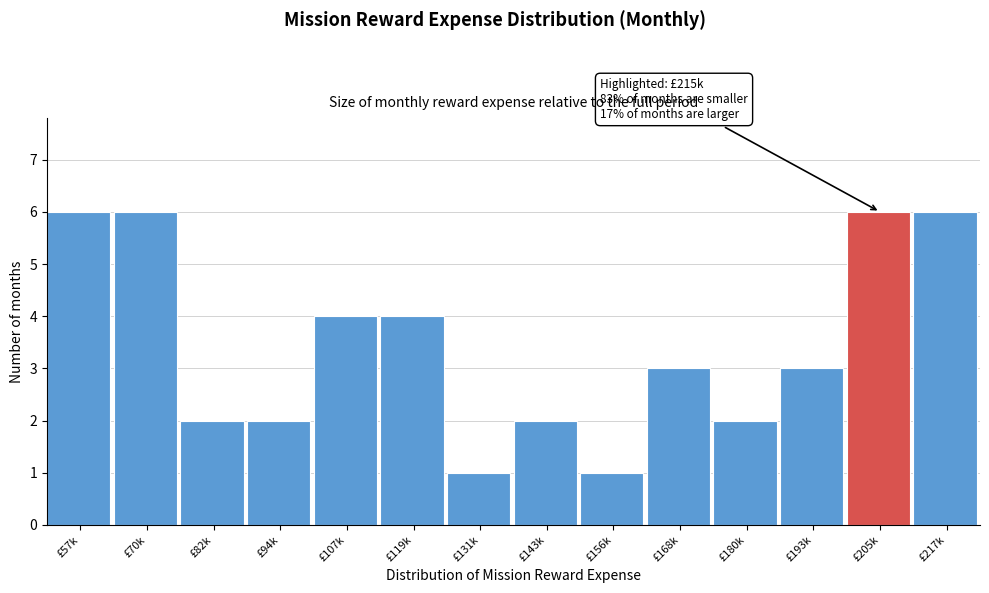

Reading left to right, transcribe all the data shown in this chart.

£57k=6	£70k=6	£82k=2	£94k=2	£107k=4	£119k=4	£131k=1	£143k=2	£156k=1	£168k=3	£180k=2	£193k=3	£205k=6	£217k=6